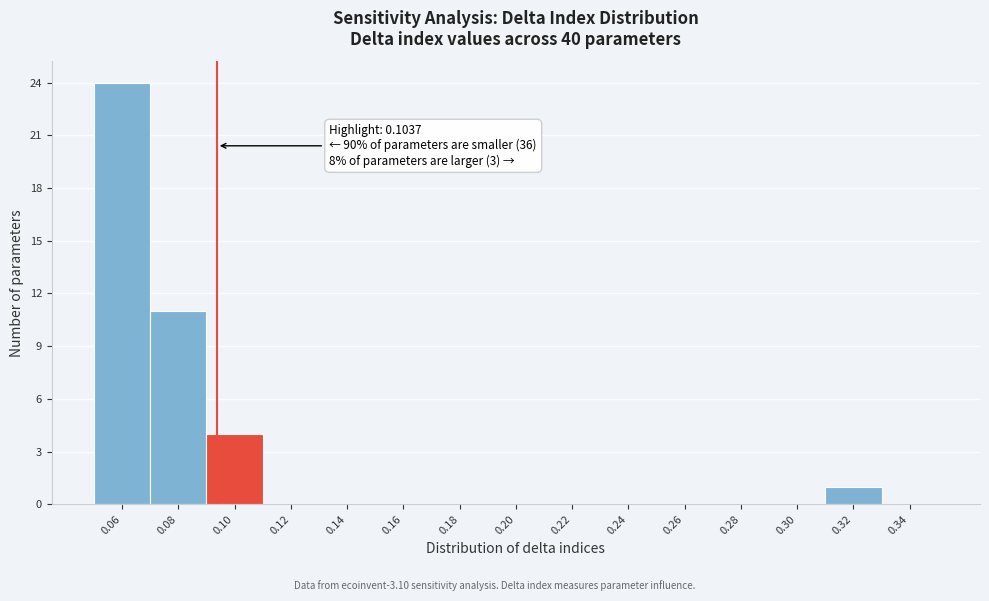

Reading right to left, transcribe all the data shown in this chart.

0.34=0	0.32=1	0.30=0	0.28=0	0.26=0	0.24=0	0.22=0	0.20=0	0.18=0	0.16=0	0.14=0	0.12=0	0.10=4	0.08=11	0.06=24